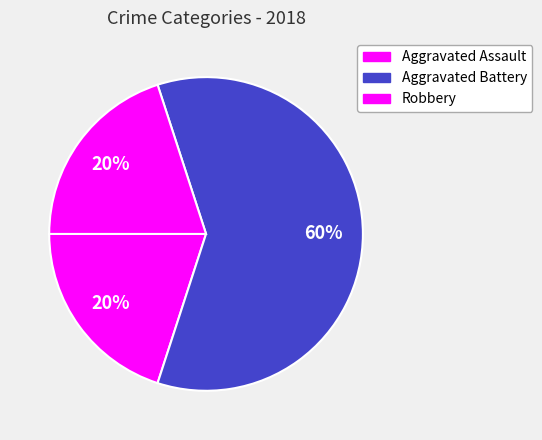

How many slices are in this pie chart?

3